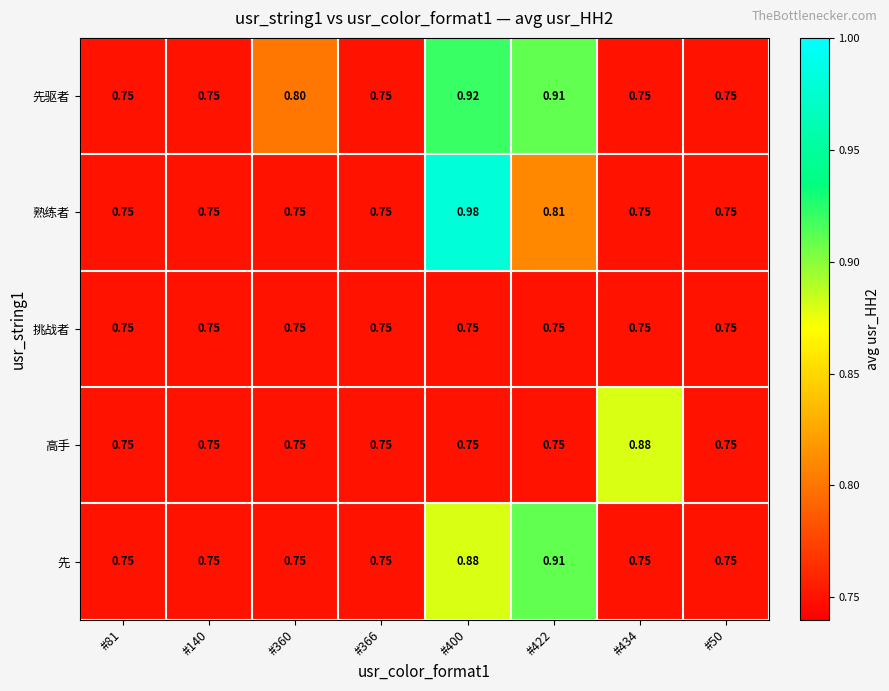

Which series has the largest total across all categories?

先驱者